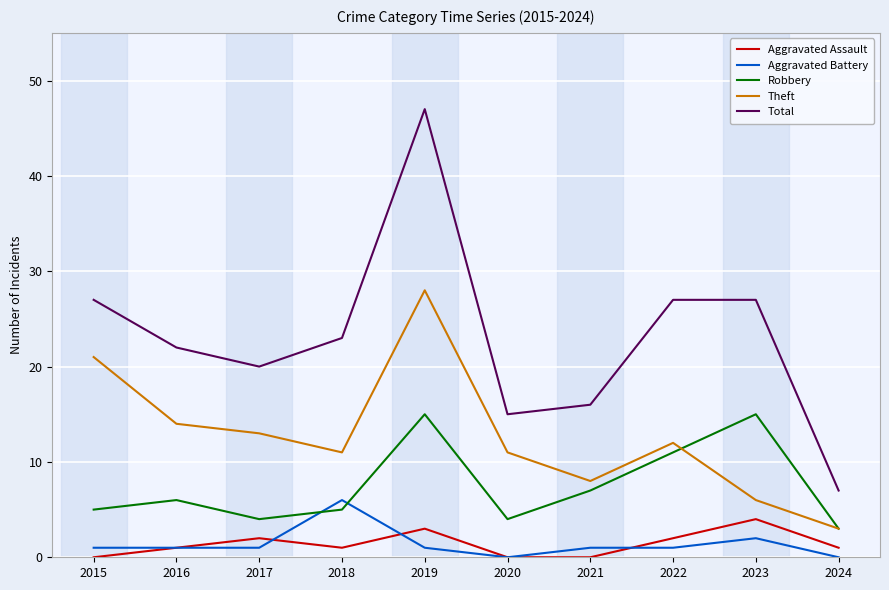

True or false: Aggravated Battery and Total cross at least once.

False